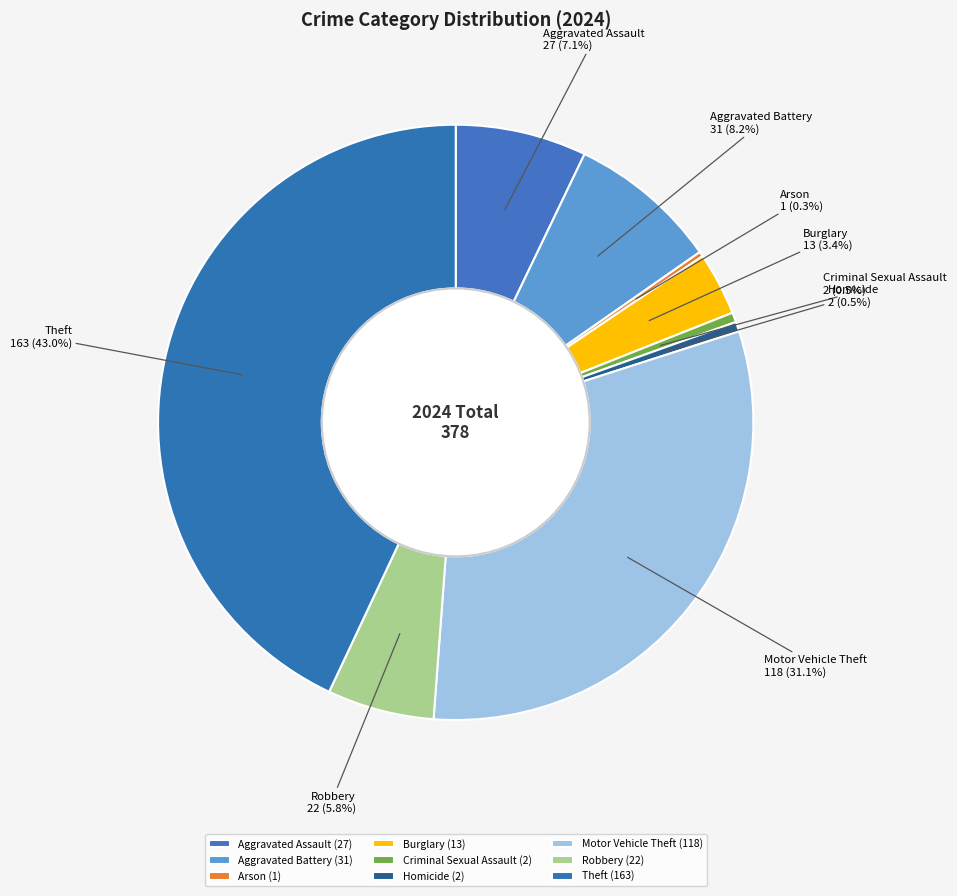

The Criminal Sexual Assault slice represents 11% of the pie. True or false?

False